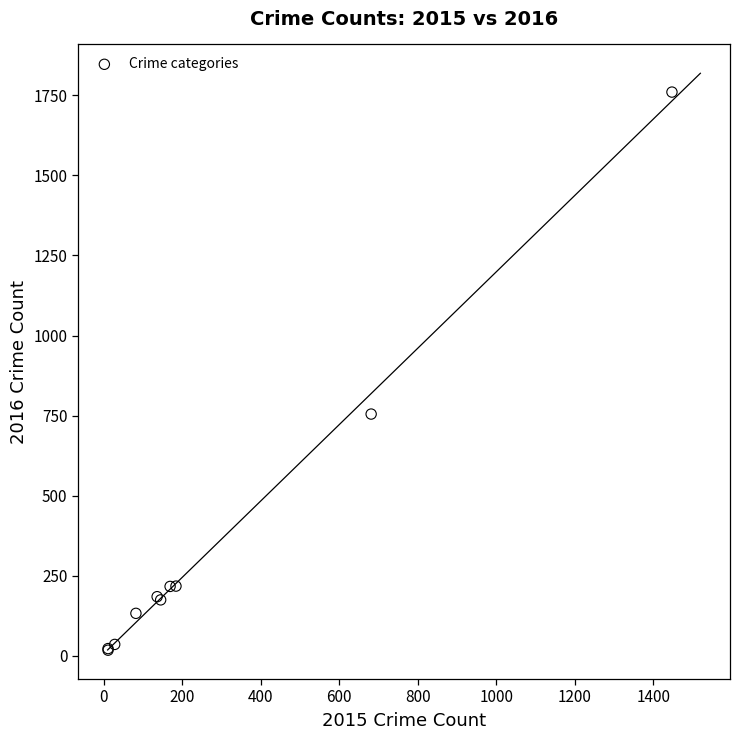

What Y value in the scatter plot is closest to 889?

755